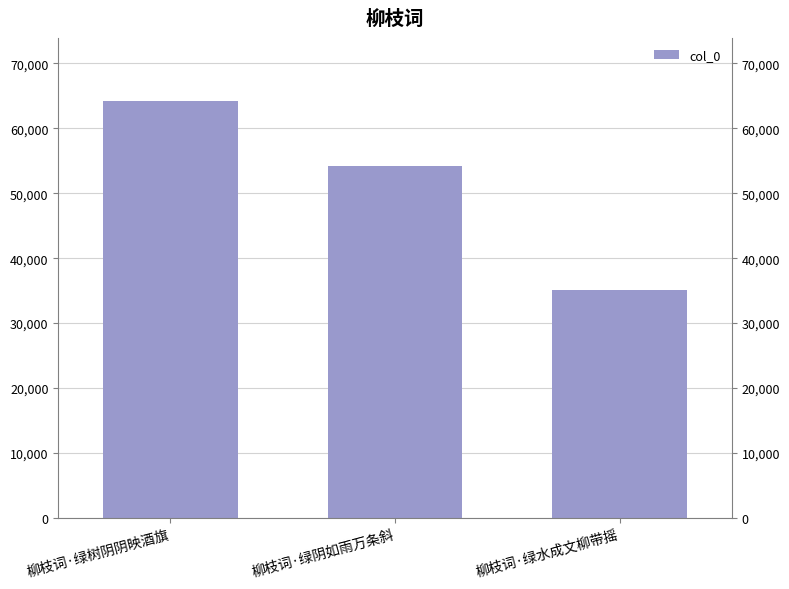

How many categories are shown in the chart?

3